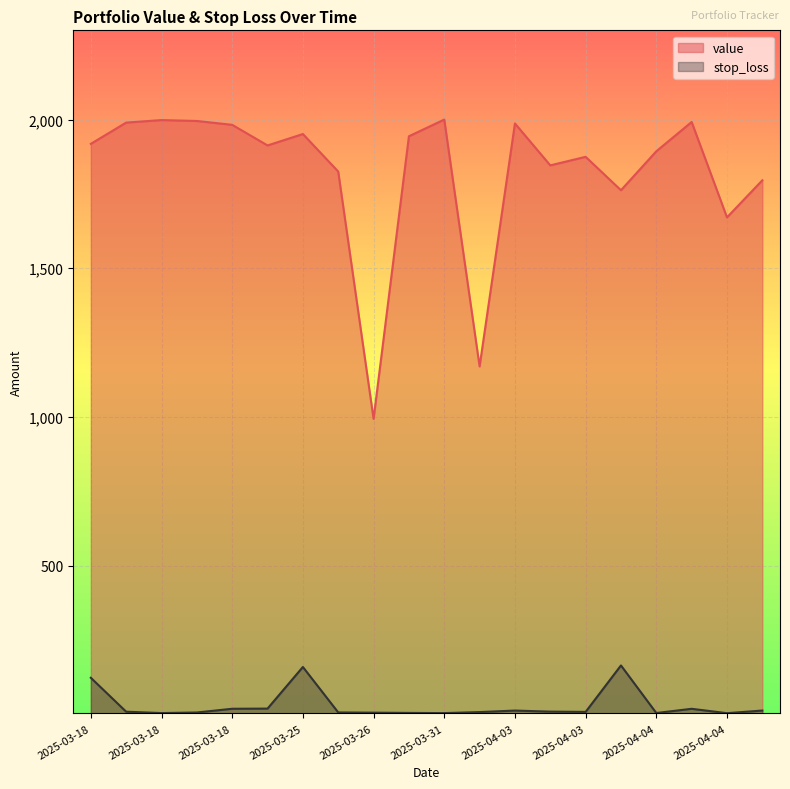

Is it true that stop_loss equals 4.6 at 2025-03-31?

True